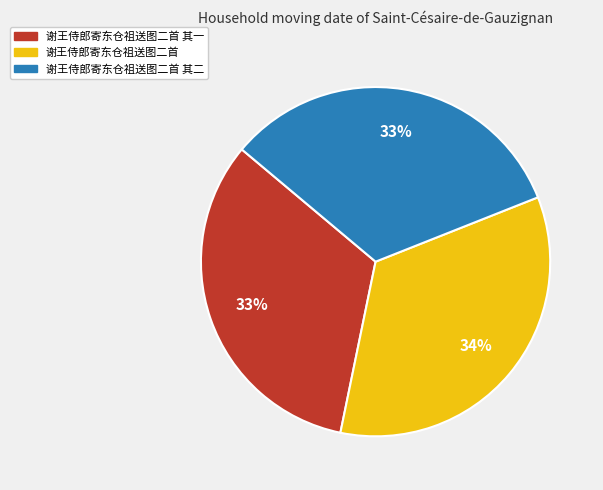

Is 谢王侍郎寄东仓祖送图二首 其一 the majority of the pie?

No